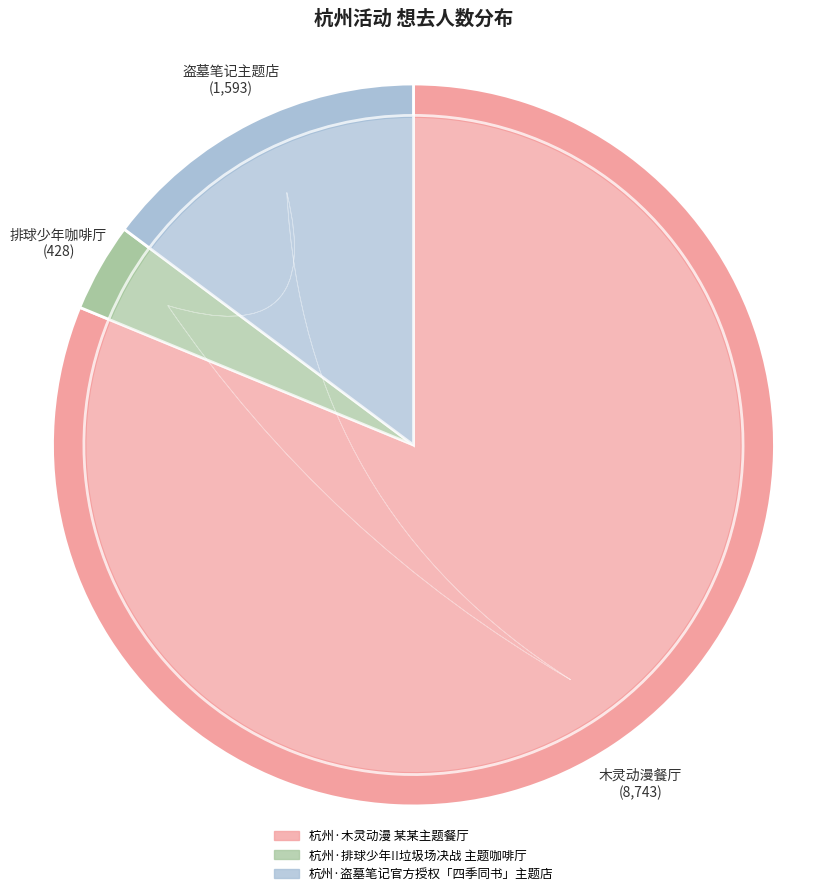

What is the largest slice in the pie chart?

杭州·木灵动漫 某某主题餐厅